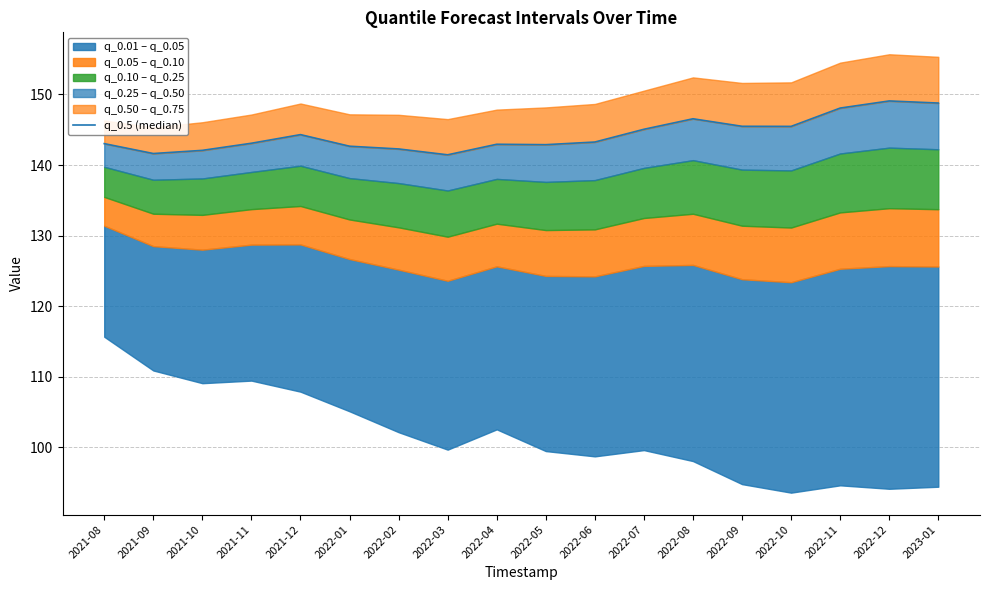

Rank the categories by value from lowest to highest.

2022-03, 2021-09, 2021-10, 2022-02, 2022-01, 2022-05, 2022-04, 2021-08, 2021-11, 2022-06, 2021-12, 2022-07, 2022-10, 2022-09, 2022-08, 2022-11, 2023-01, 2022-12